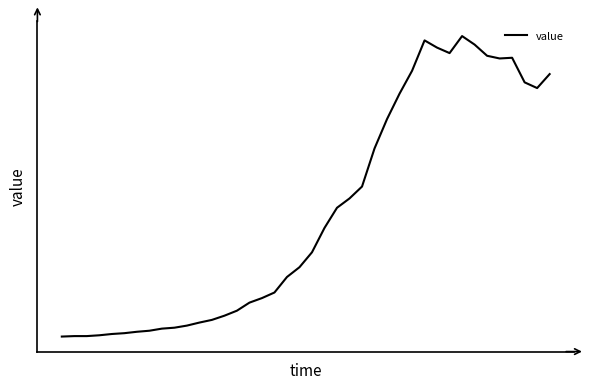

What is the value of the 38th point from the left?

2242